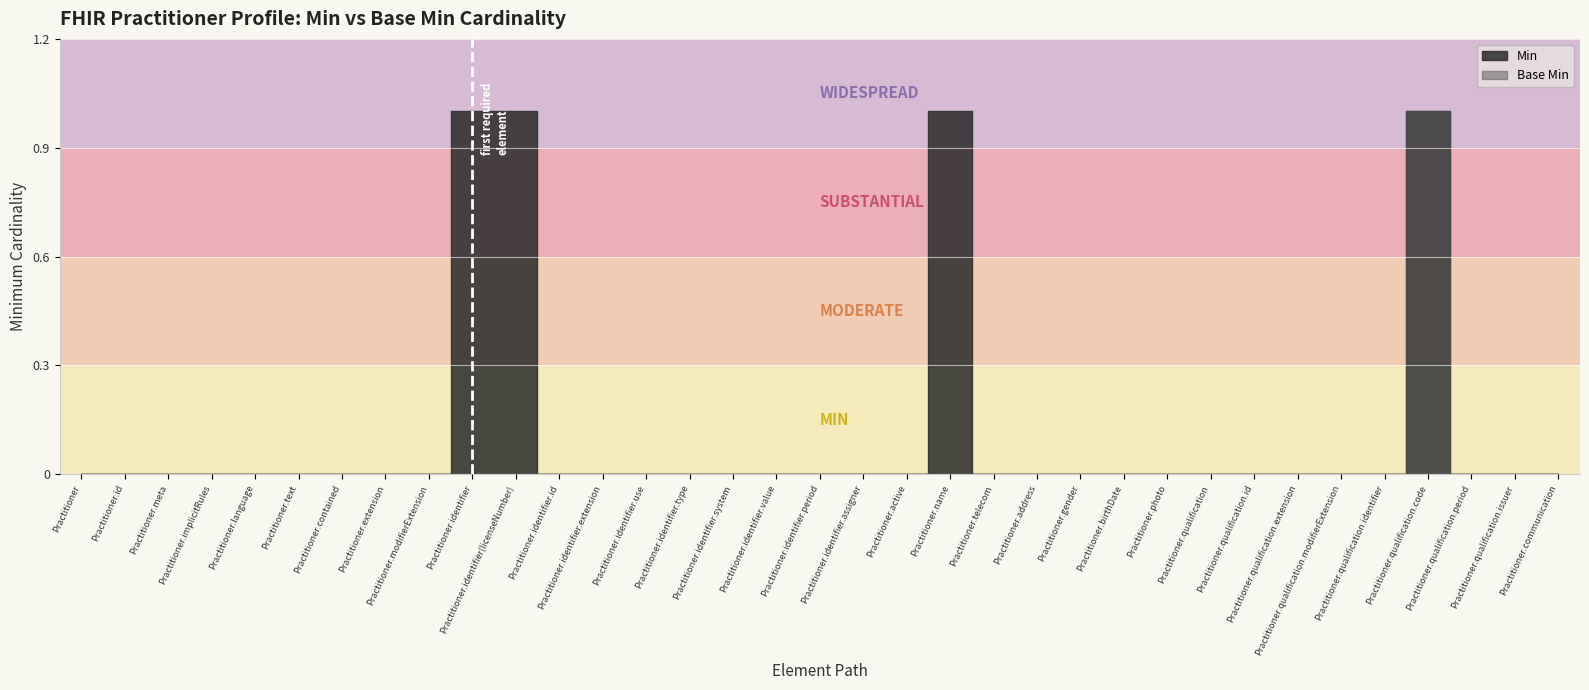

At how many categories does at least one series exceed 0?

4